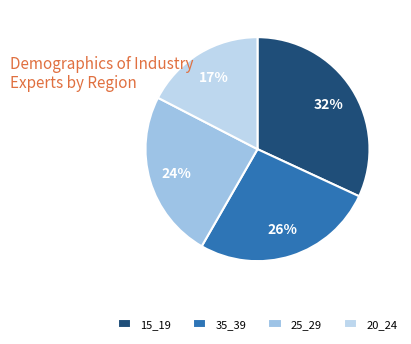

To the nearest percent, what percentage of the pie is 20_24?

17%